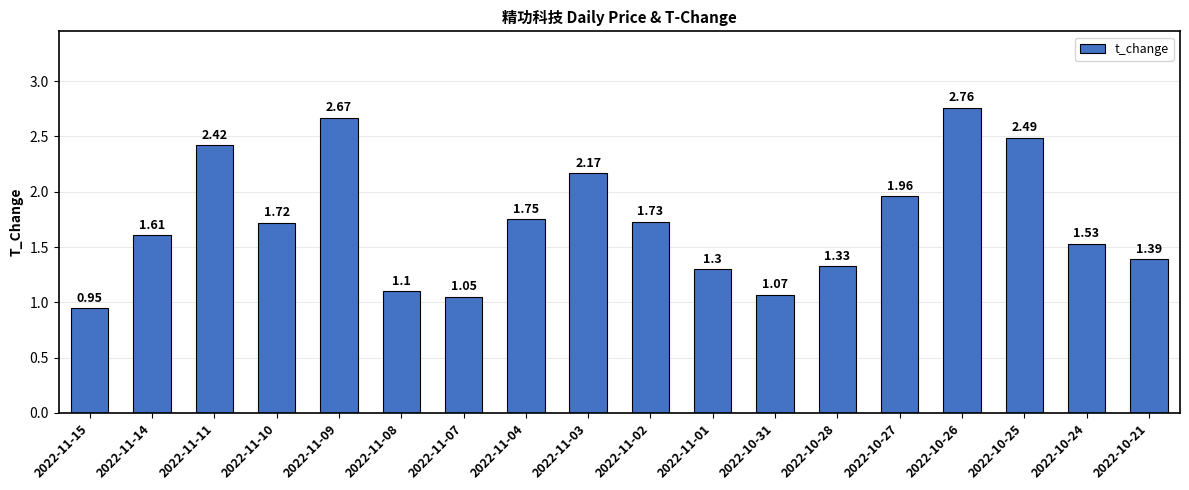

Which category has the lowest value across all series?

2022-11-15